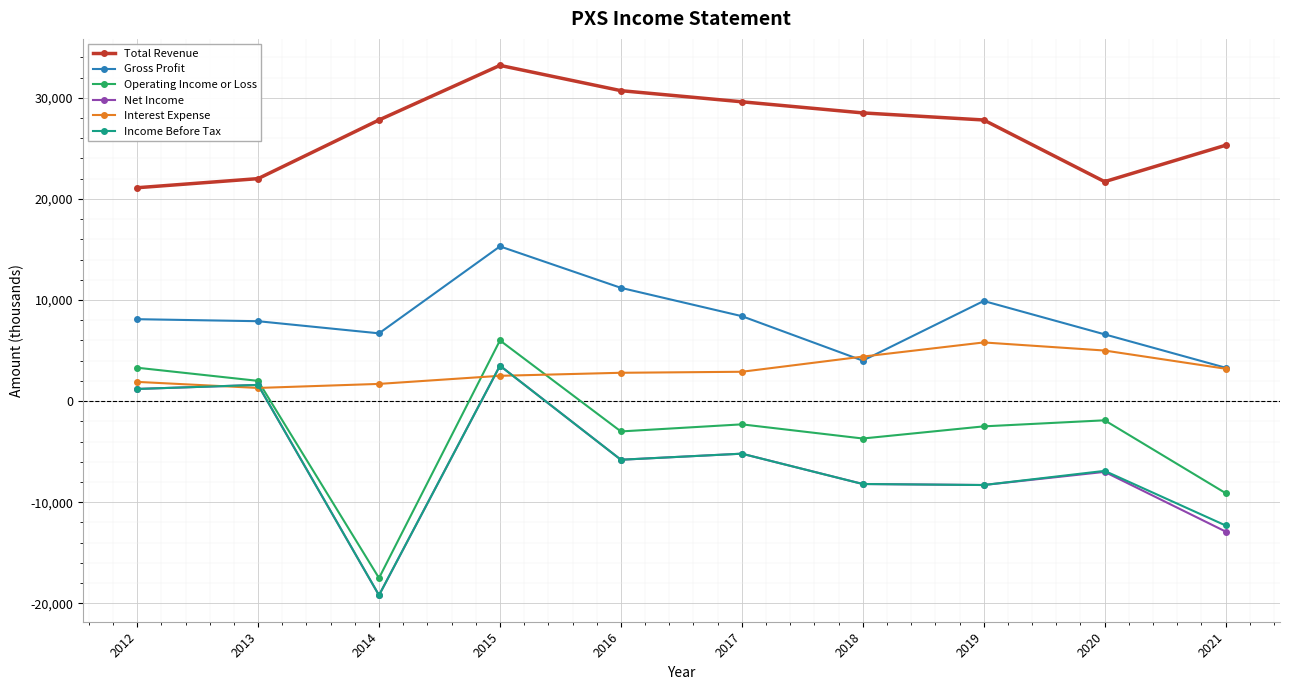

Is it true that Interest Expense equals 9561 at 2019?

False